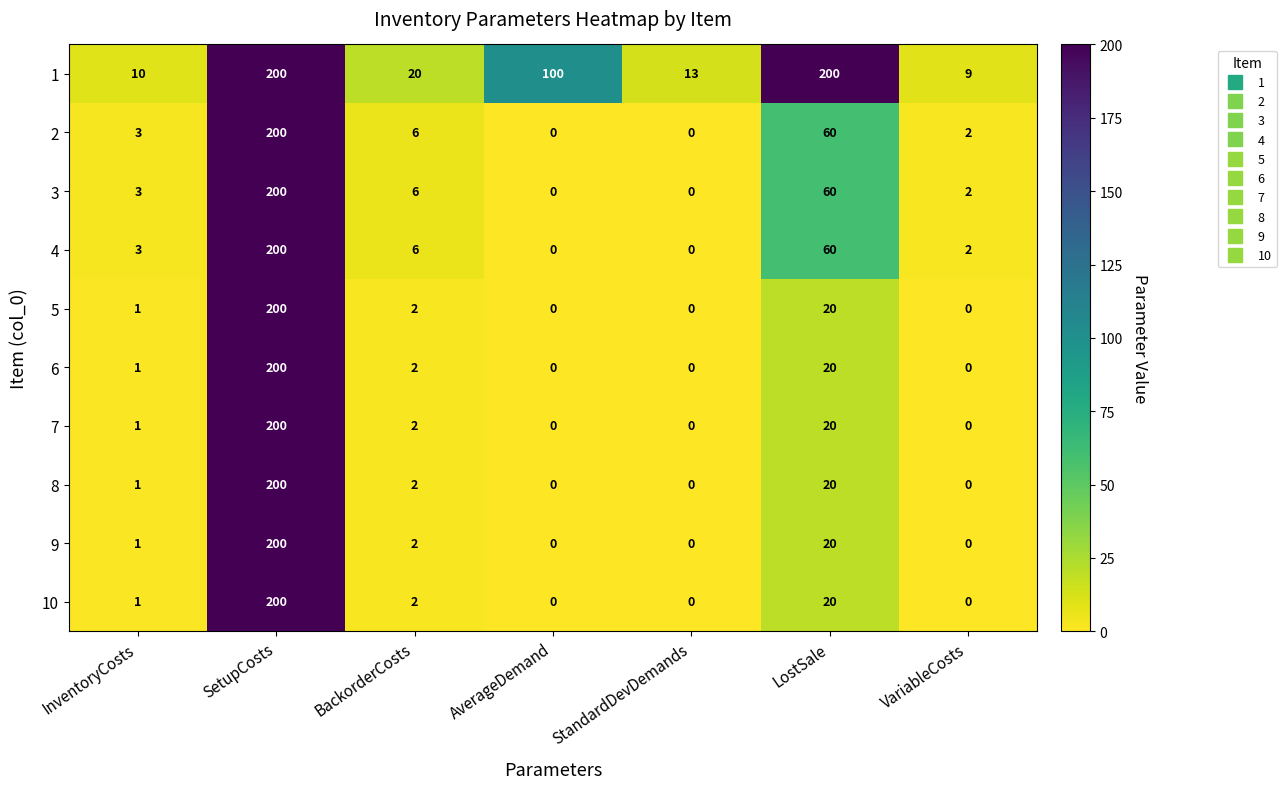

What is the greatest value displayed?

200